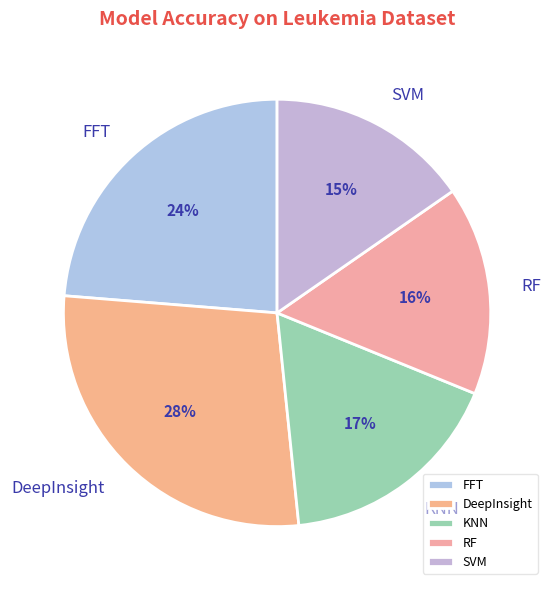

Combined, do DeepInsight and SVM account for over 50%?

No